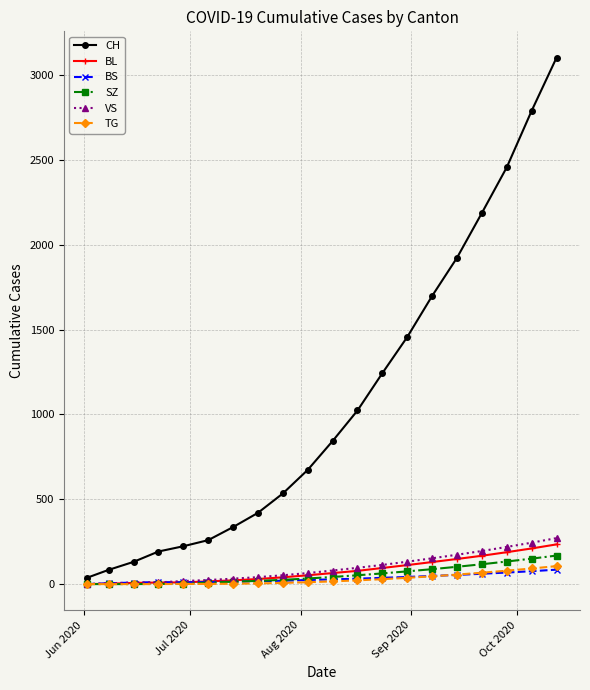

How many data points does each series have?

20